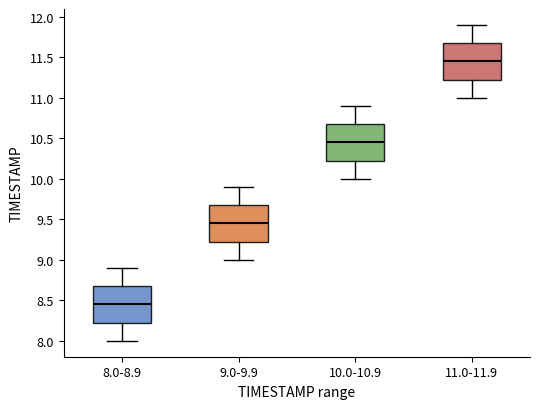

Where is the lower edge of the box for 10.0-10.9 on the y-axis? The values are not printed on the chart, so give them approximately, as read against the axis.

10.25